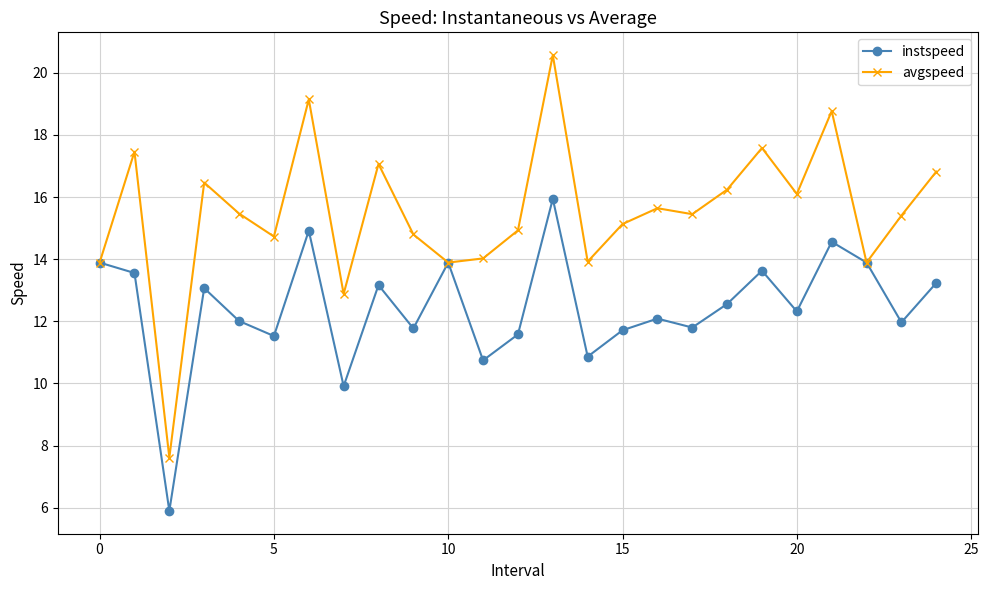

Which series has the widest spread of values?

avgspeed